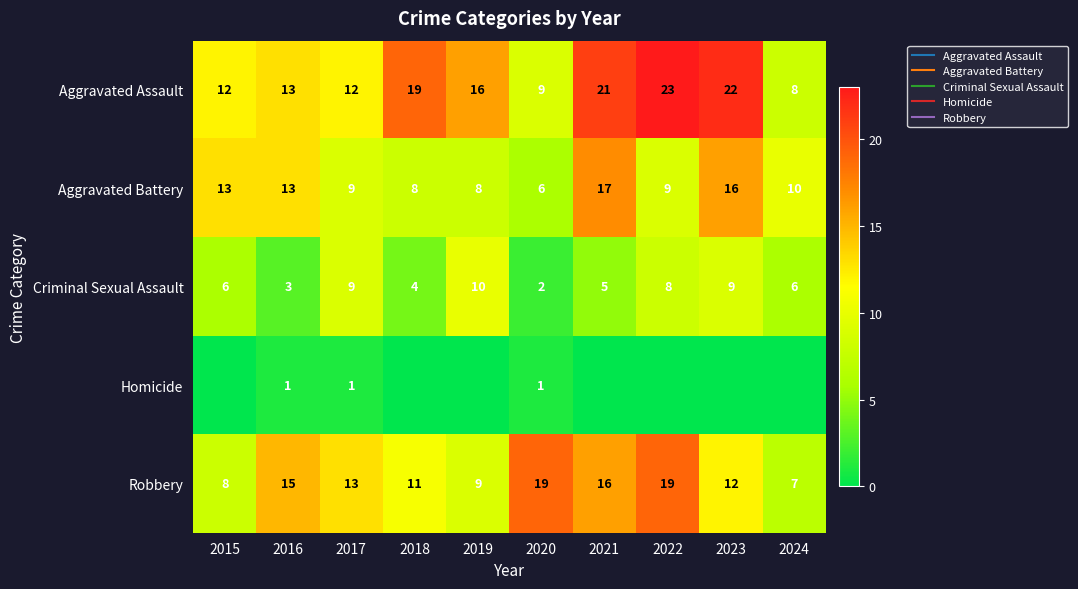

Which category has the lowest value across all series?

2015